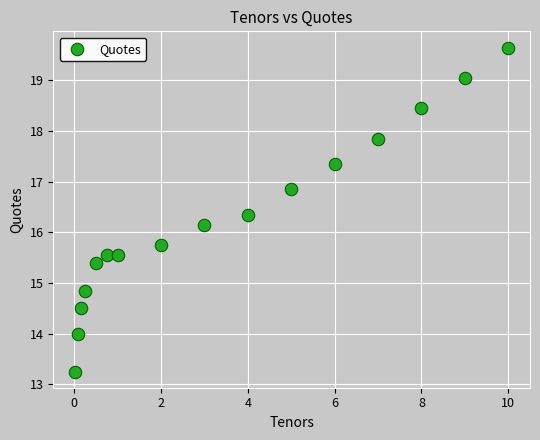

What is the range of X values (max minus min)?

10.0